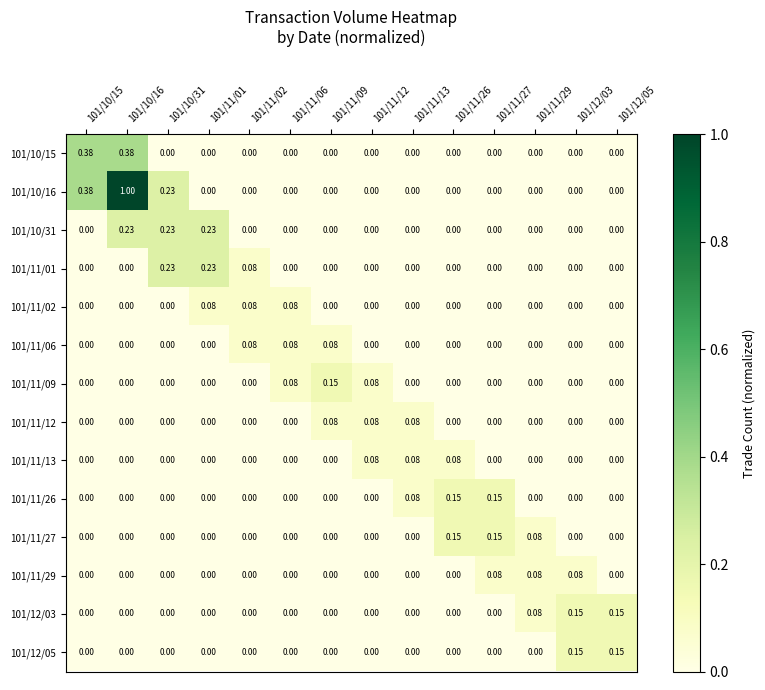

Between 101/11/02 and 101/11/13, which is larger?

101/11/02